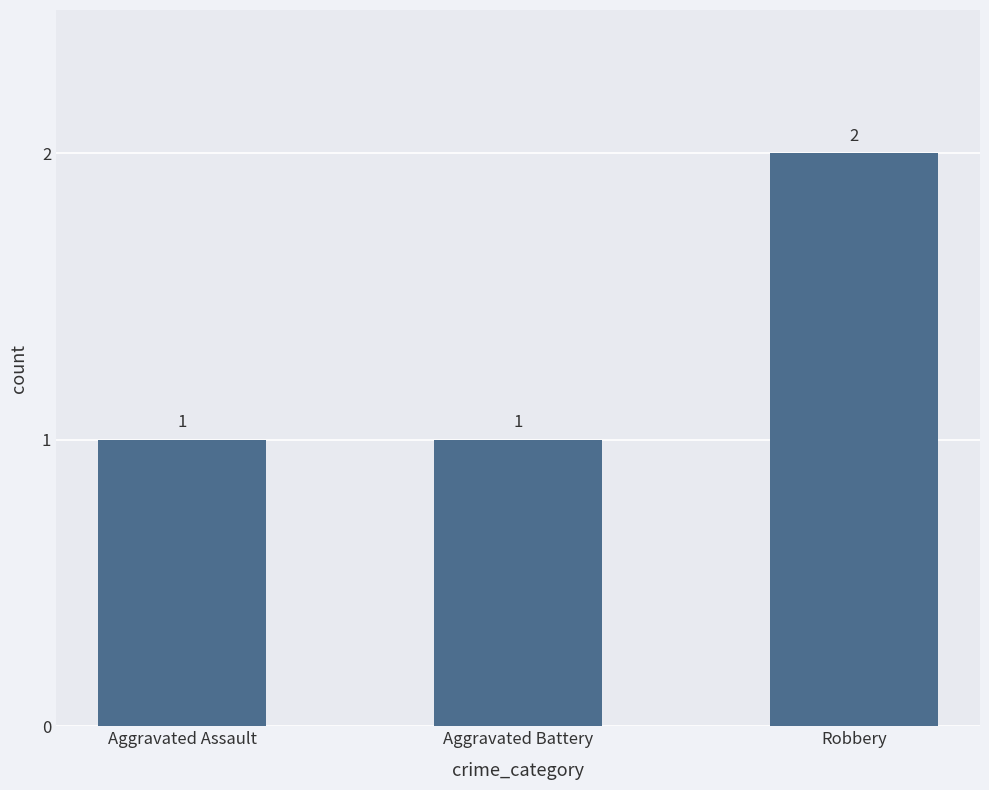

True or false: the data shows 2 at Robbery.

True